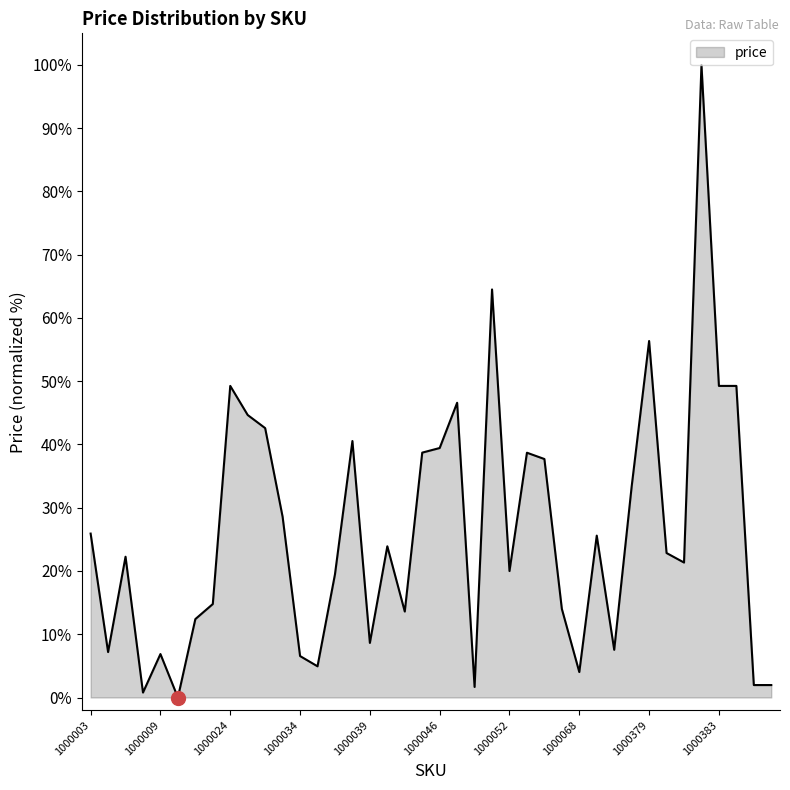

What is the greatest value displayed?

100.0